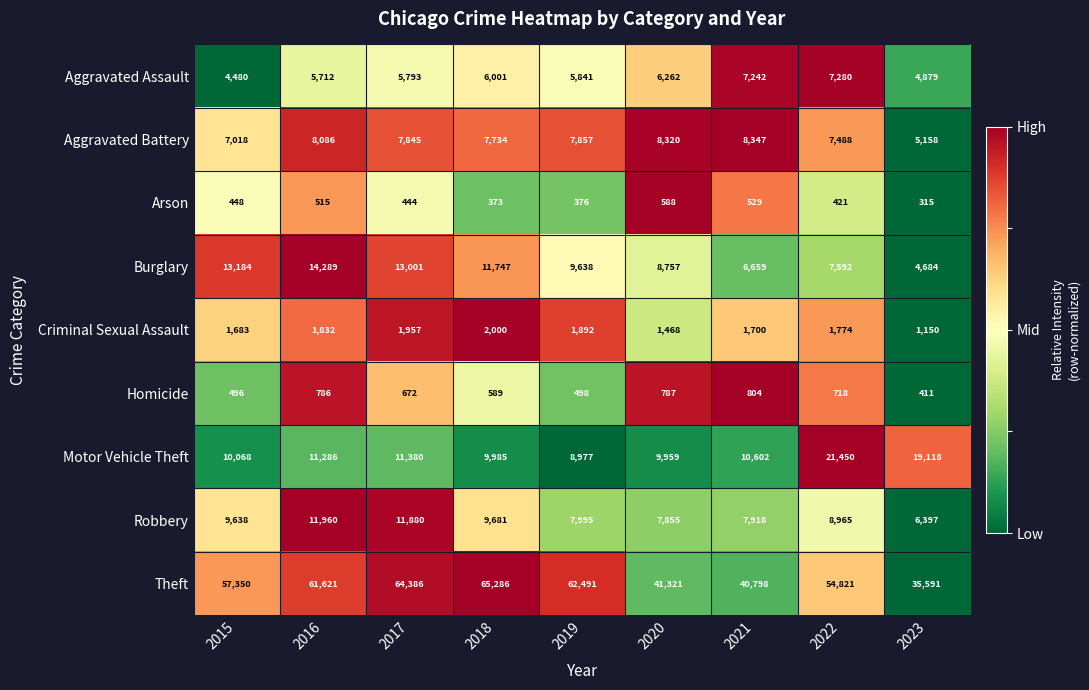

At which label is Robbery closest to 9178?

2022